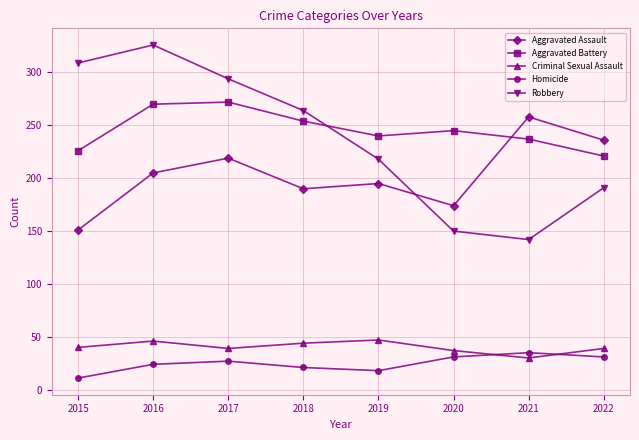

How many interior local valleys does the Homicide series have?

1